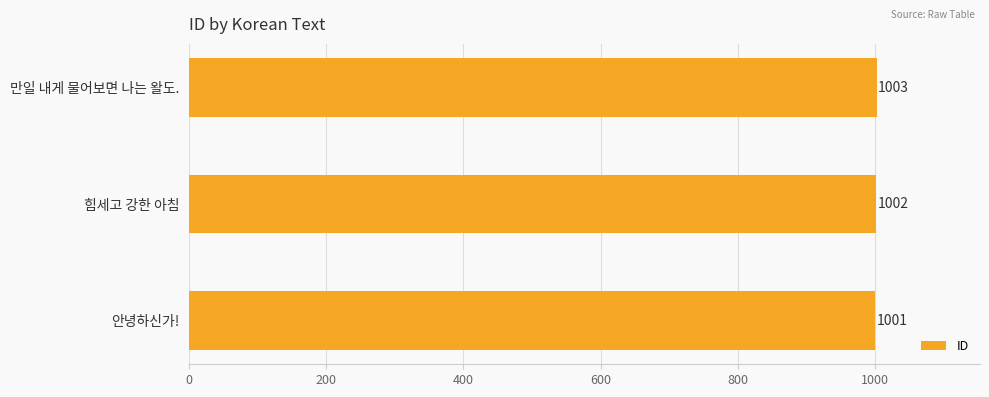

What is the sum of all values?

3006